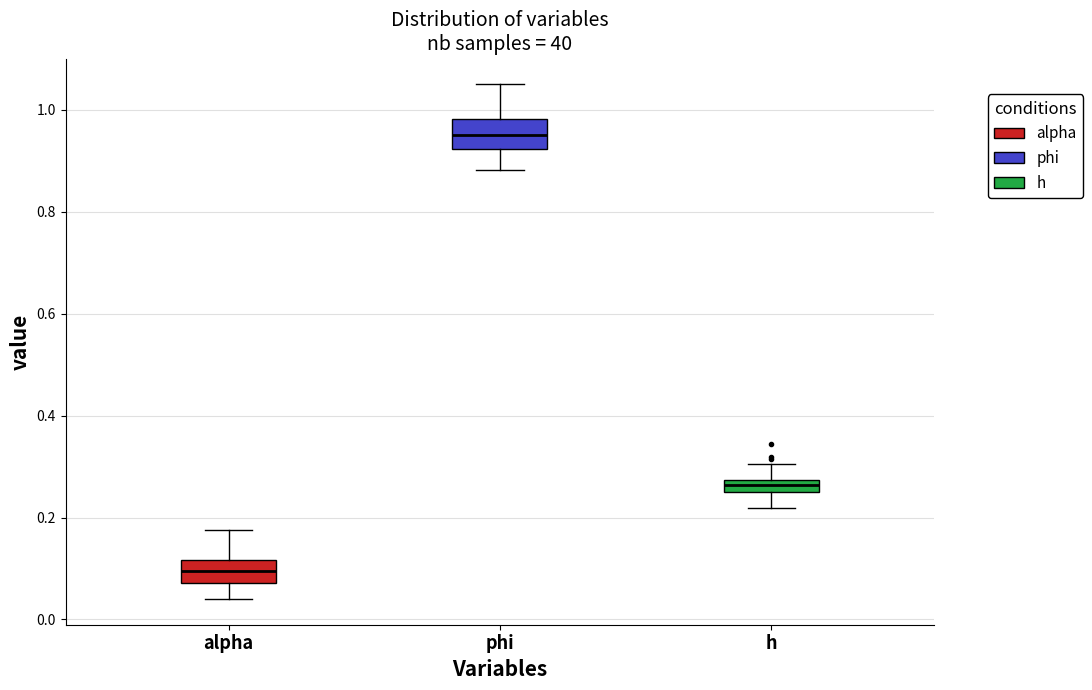

Where does the upper whisker of the box for h end on the y-axis? The values are not printed on the chart, so give them approximately, as read against the axis.

0.30